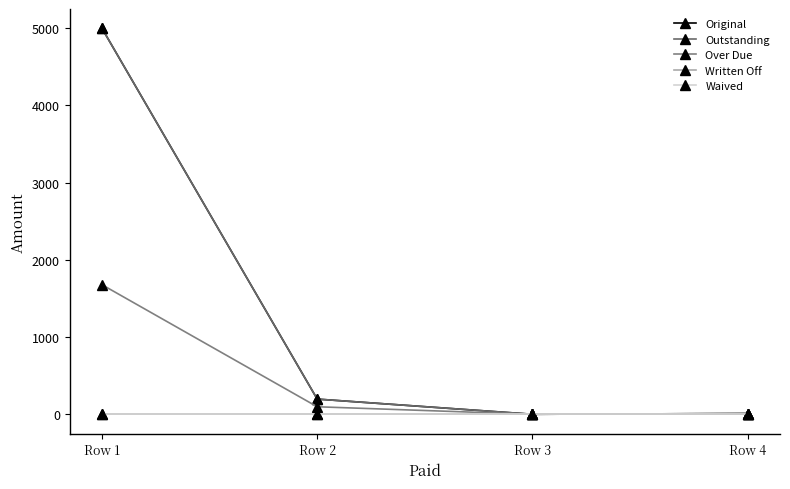

Is it true that Outstanding equals 2609.3 at Row 3?

False